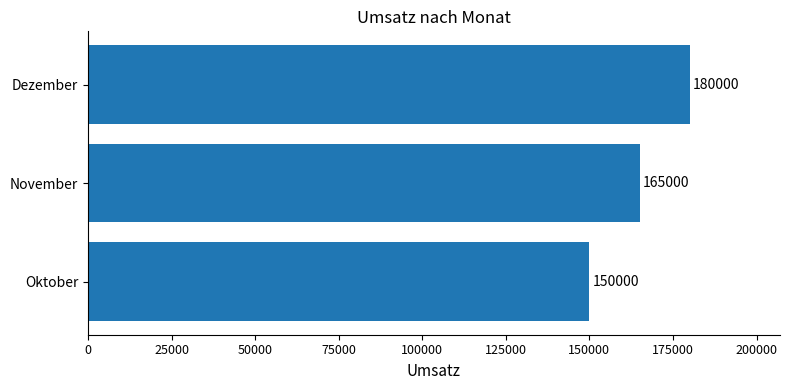

What is the difference between the maximum and minimum values?

30000